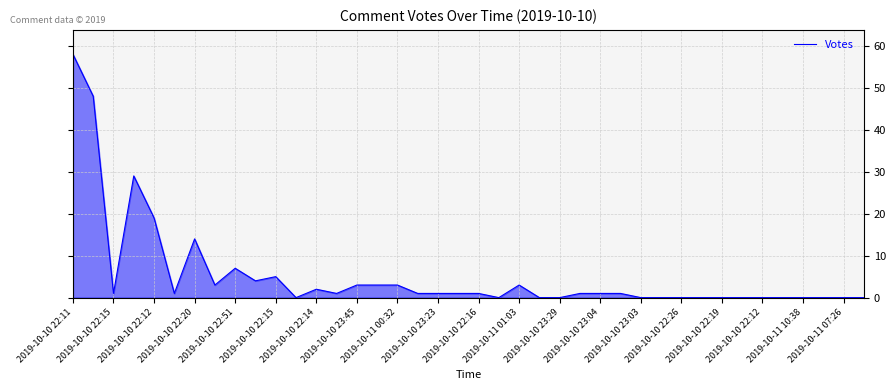

What is the difference between the maximum and minimum values?

58